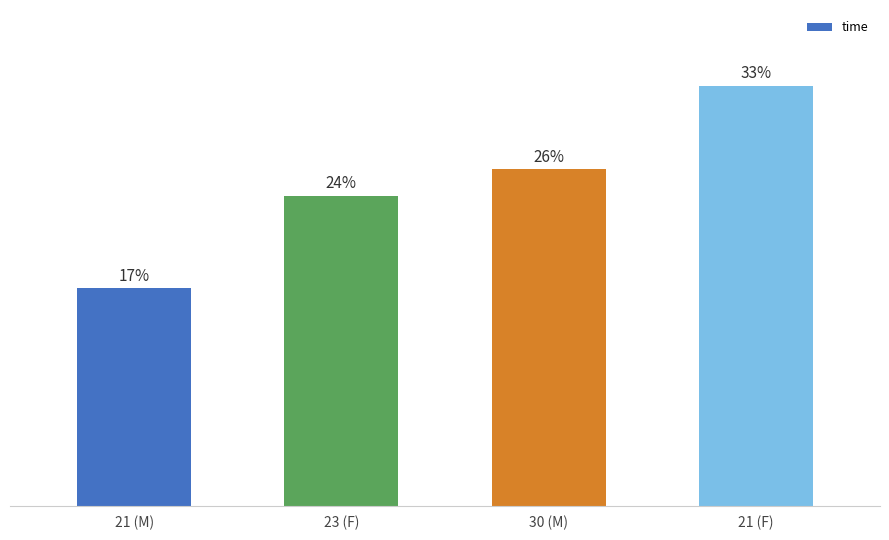

What is the ratio of the value at 30 (M) to the value at 23 (F)?

1.1